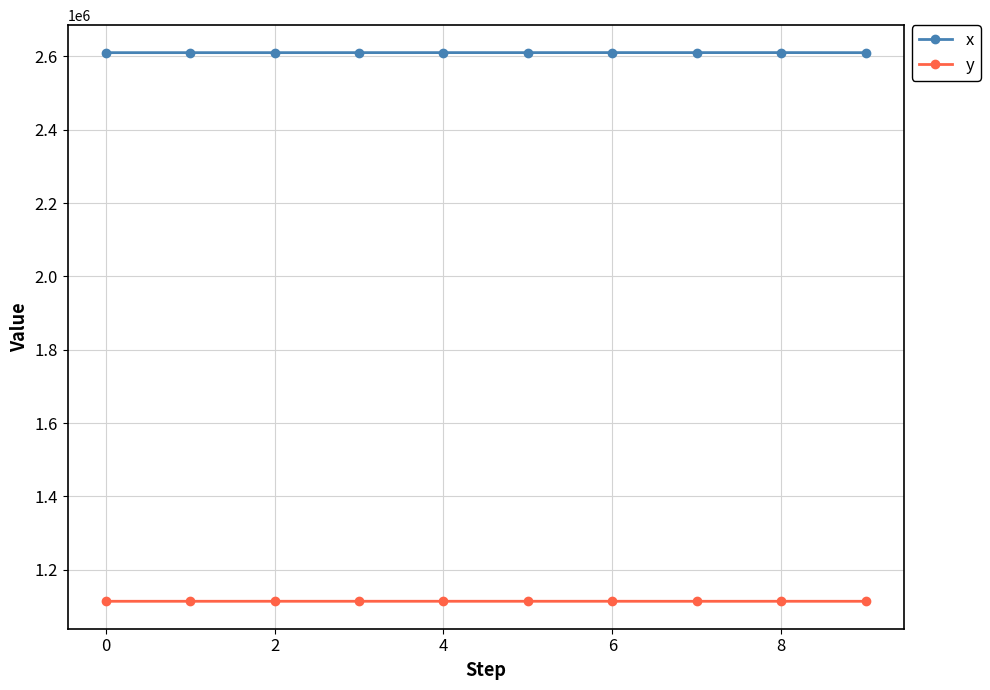

What is the minimum value for y?

1113797.2